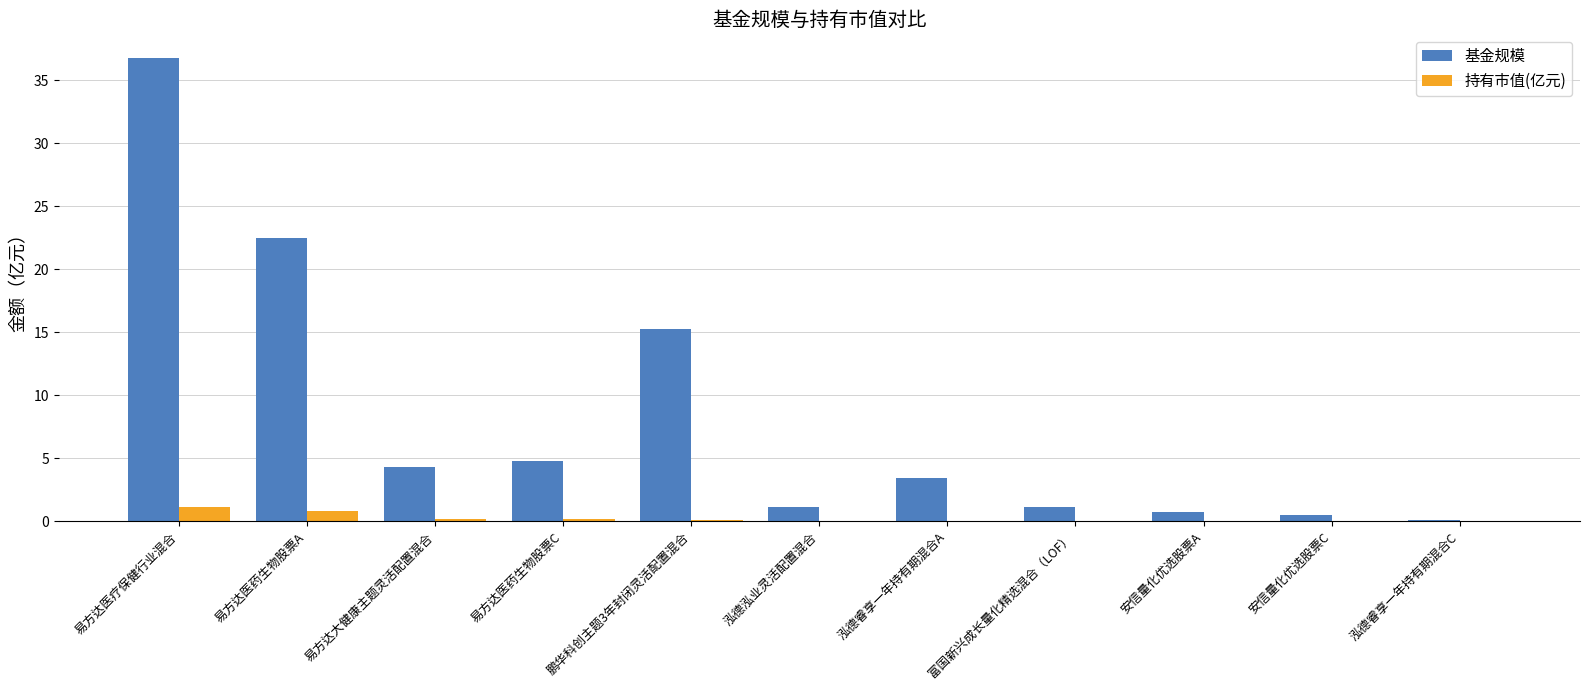

What is the highest value of the 基金规模 series?

36.8